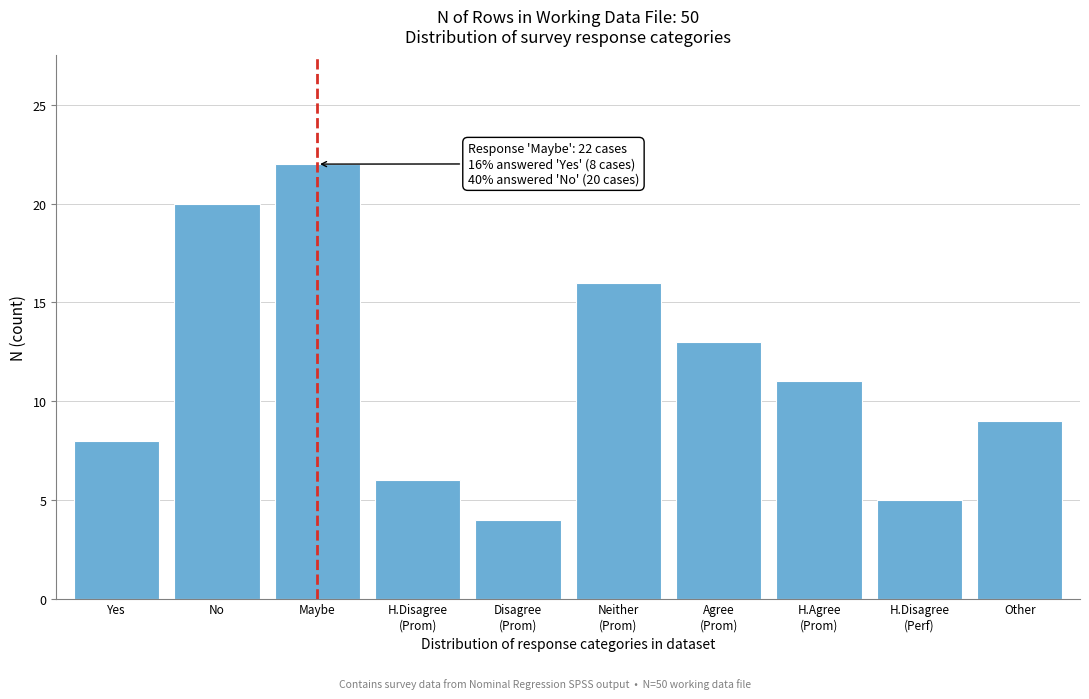

Reading left to right, extract all data points from this chart.

8	20	22	6	4	16	13	11	5	9